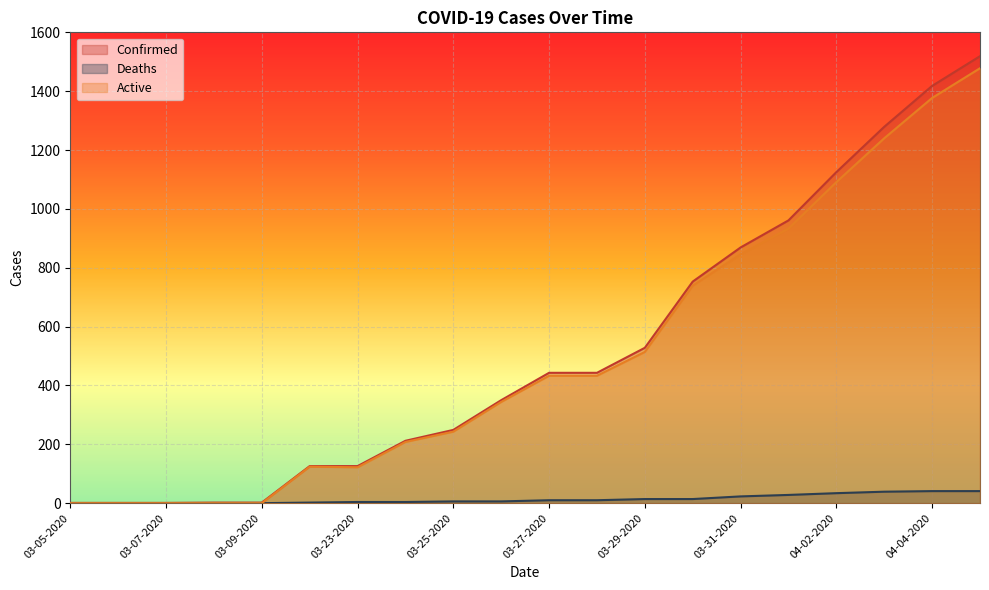

The Deaths series shows 14 at 03-30-2020. True or false?

True